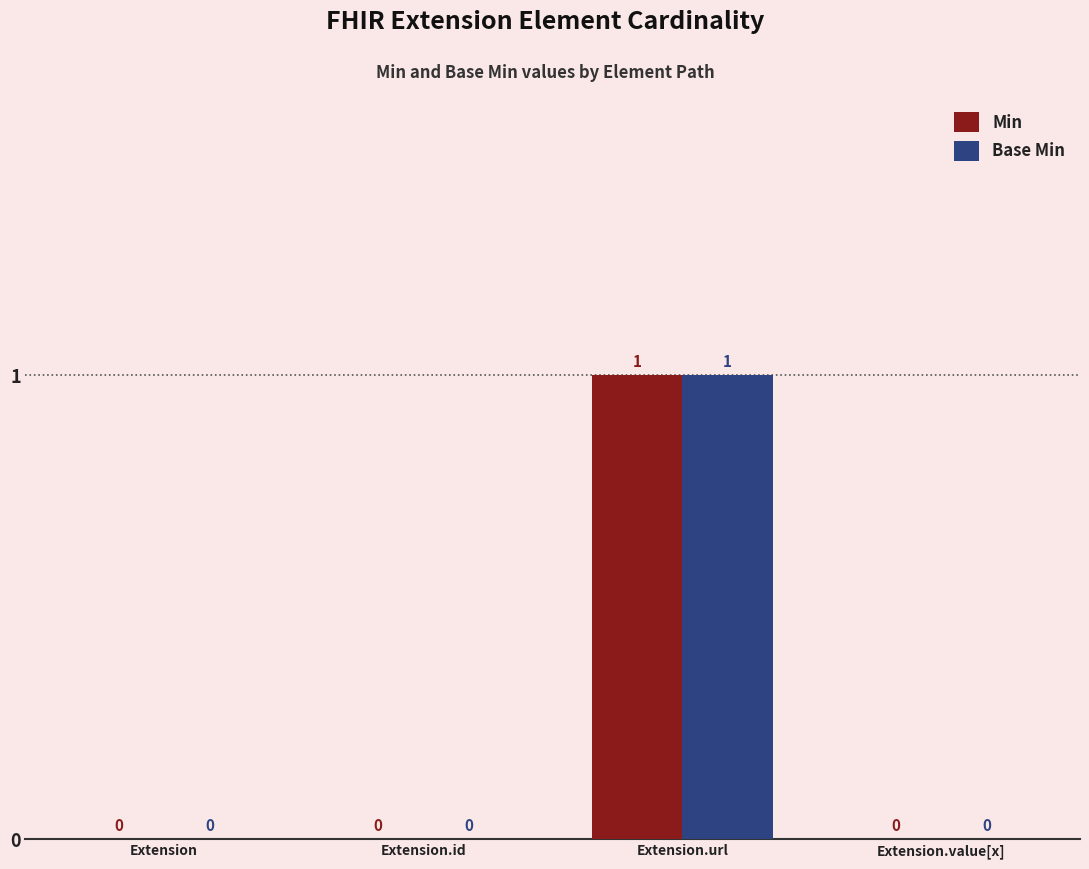

The Min series shows 1 at Extension. True or false?

False